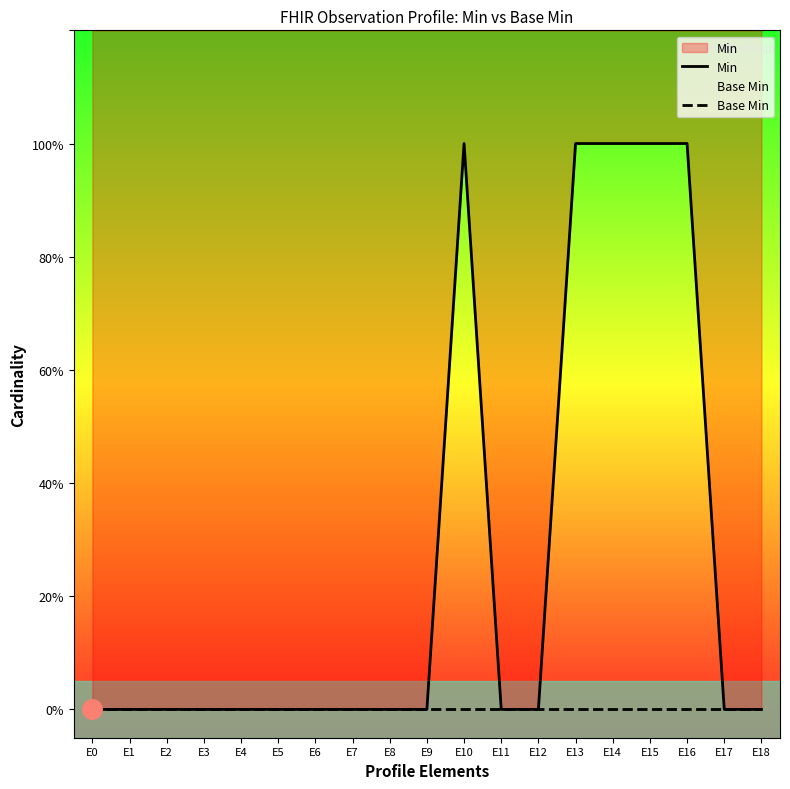

Which label corresponds to the smallest value in the chart?

E0